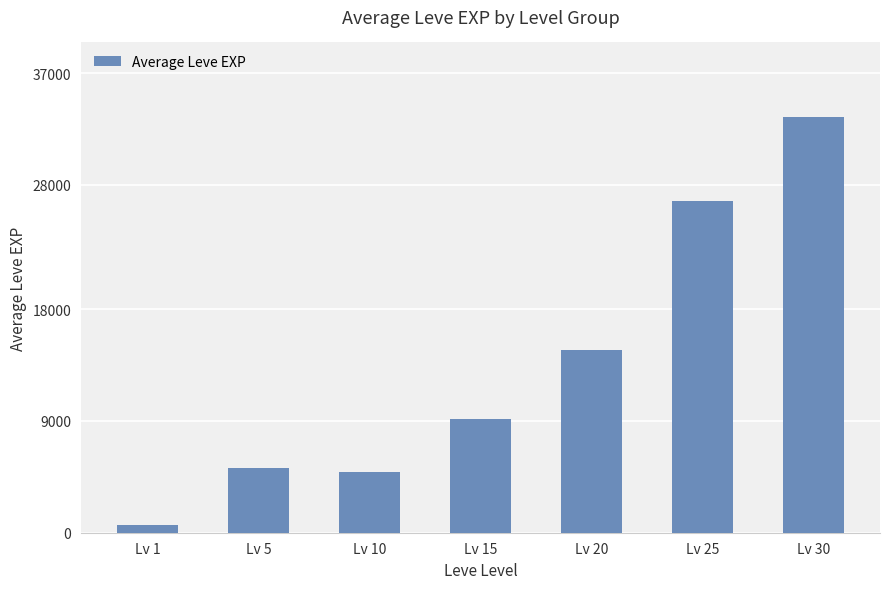

What is the value of the 1st bar from the left?

630